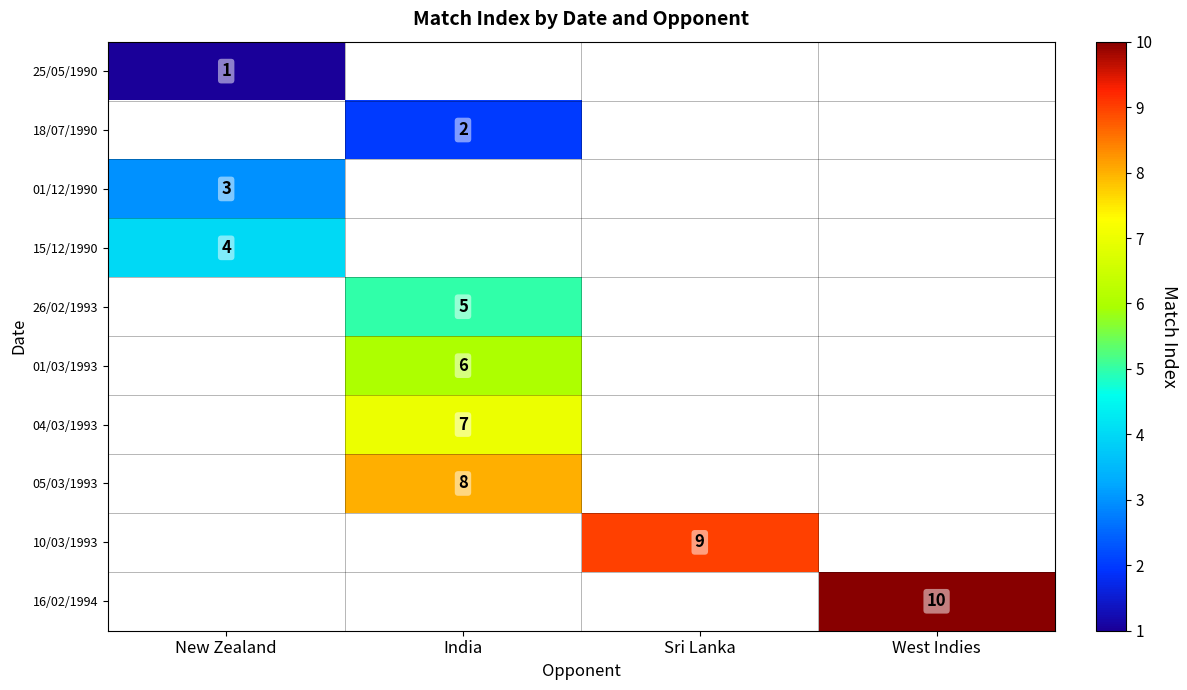

At how many categories does at least one series exceed 2?

4